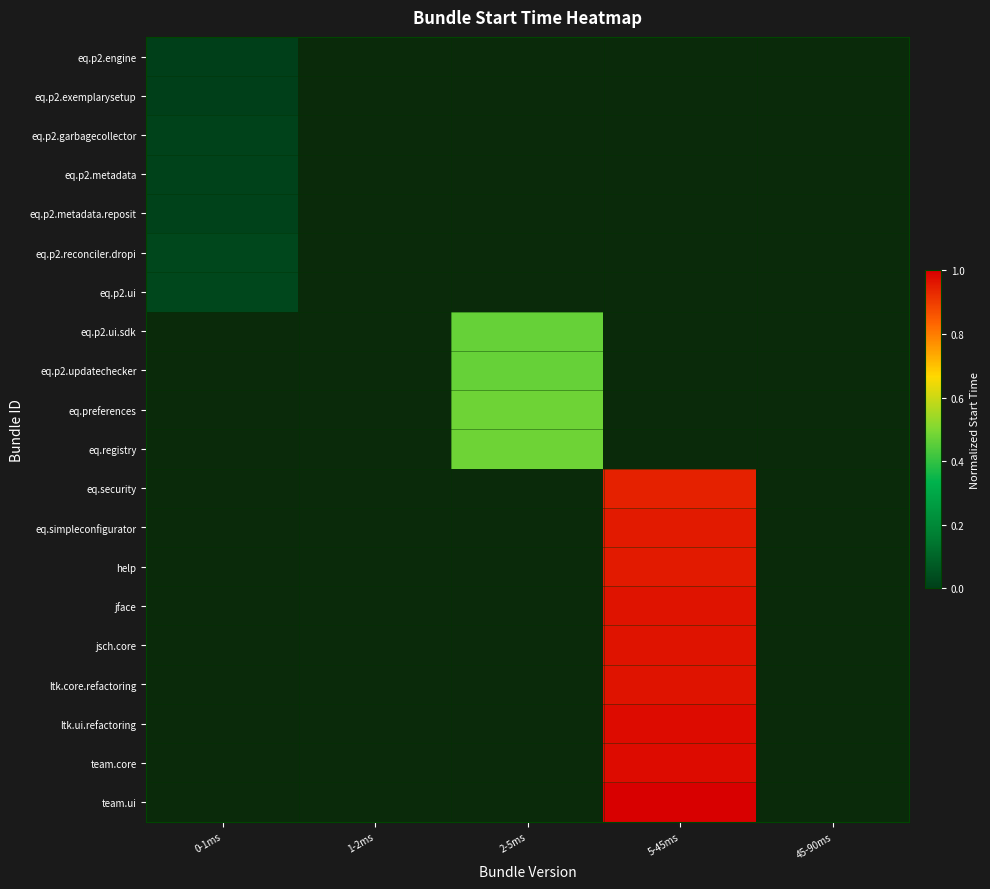

At 1-2ms, list the series in order from largest to smallest.

eq.p2.engine, eq.p2.exemplarysetup, eq.p2.garbagecollector, eq.p2.metadata, eq.p2.metadata.reposit, eq.p2.reconciler.dropi, eq.p2.ui, eq.p2.ui.sdk, eq.p2.updatechecker, eq.preferences, eq.registry, eq.security, eq.simpleconfigurator, help, jface, jsch.core, ltk.core.refactoring, ltk.ui.refactoring, team.core, team.ui